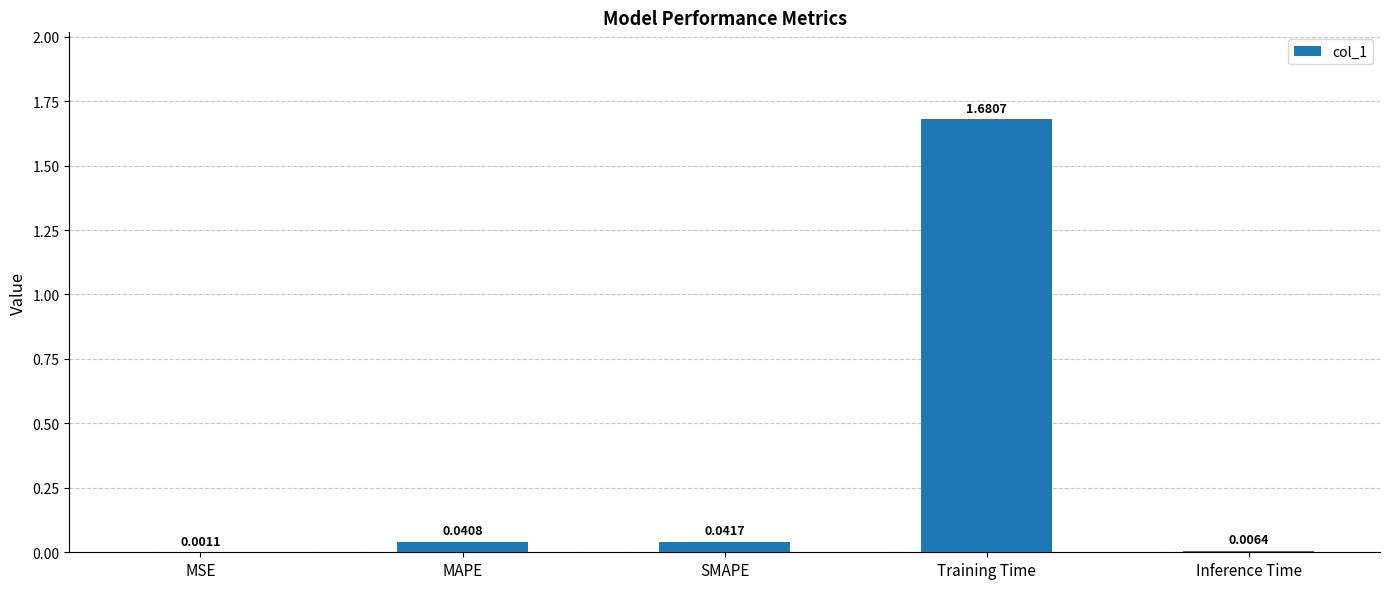

What is the change in value from MSE to Training Time?

+1.7